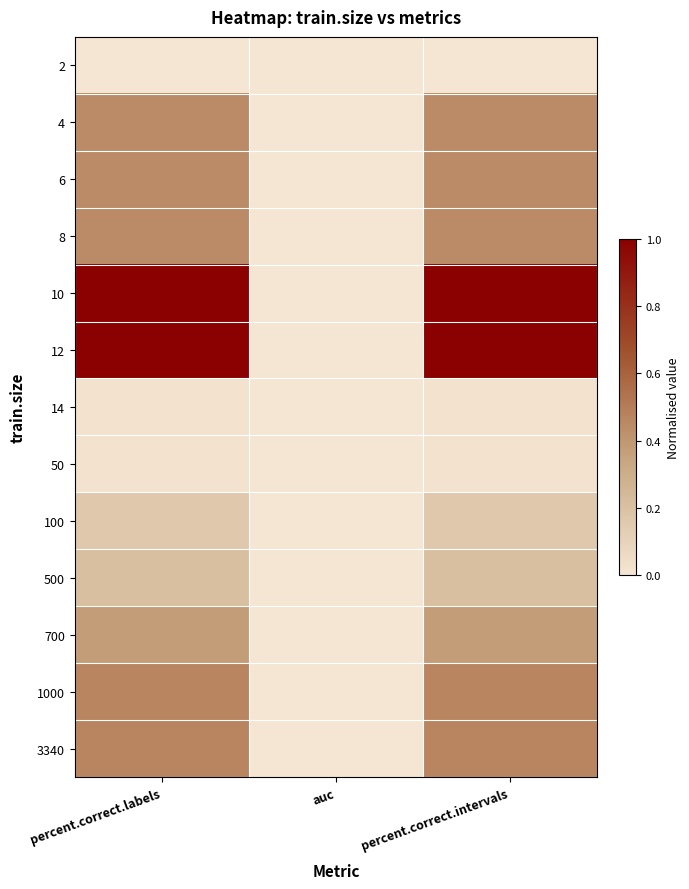

Reading left to right, list all the values displayed in this chart.

2: percent.correct.labels=0.0	auc=0.0	percent.correct.intervals=0.0
4: percent.correct.labels=0.4	auc=0.0	percent.correct.intervals=0.4
6: percent.correct.labels=0.4	auc=0.0	percent.correct.intervals=0.4
8: percent.correct.labels=0.4	auc=0.0	percent.correct.intervals=0.4
10: percent.correct.labels=1.0	auc=0.0	percent.correct.intervals=1.0
12: percent.correct.labels=1.0	auc=0.0	percent.correct.intervals=1.0
14: percent.correct.labels=0.0	auc=0.0	percent.correct.intervals=0.0
50: percent.correct.labels=0.0	auc=0.0	percent.correct.intervals=0.0
100: percent.correct.labels=0.2	auc=0.0	percent.correct.intervals=0.2
500: percent.correct.labels=0.2	auc=0.0	percent.correct.intervals=0.2
700: percent.correct.labels=0.4	auc=0.0	percent.correct.intervals=0.4
1000: percent.correct.labels=0.5	auc=0.0	percent.correct.intervals=0.5
3340: percent.correct.labels=0.5	auc=0.0	percent.correct.intervals=0.5